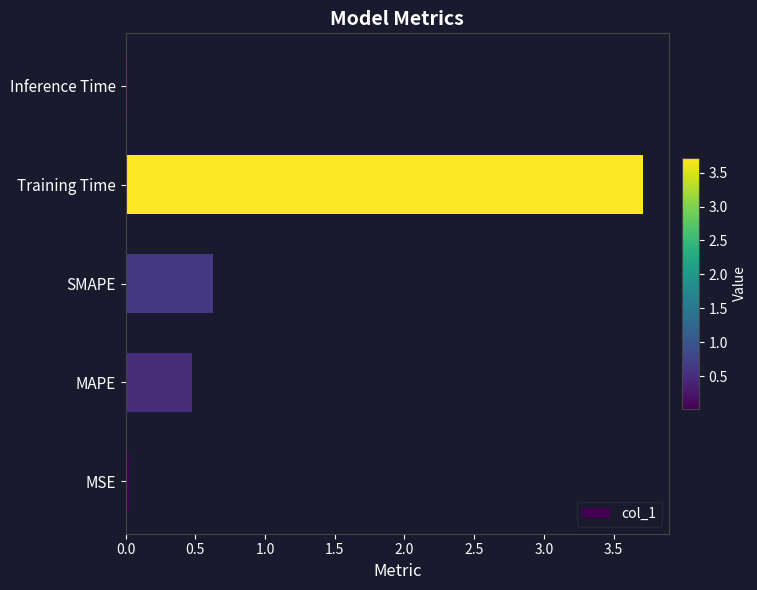

True or false: the data shows 0.5 at MAPE.

True